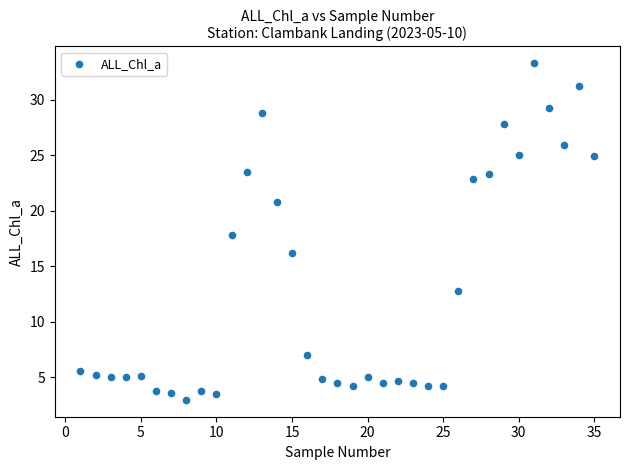

What is the range of X values (max minus min)?

34.0